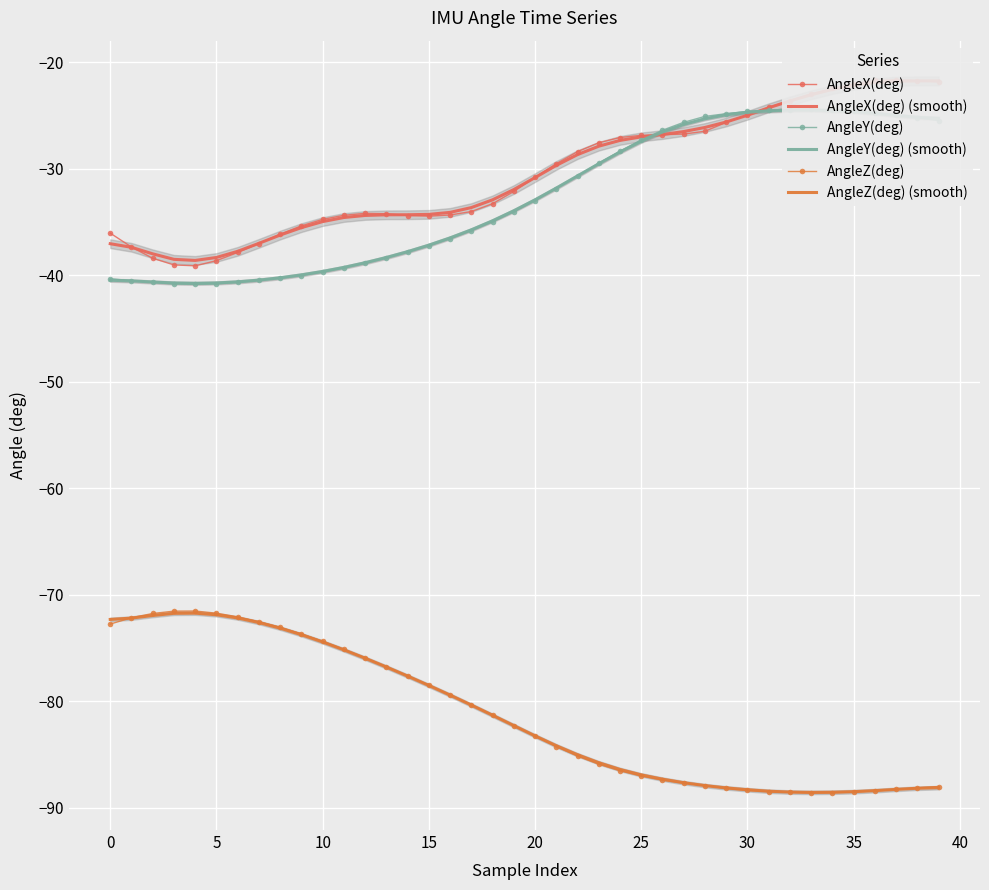

Between which two adjacent categories do AngleY(deg) and AngleX(deg) (smooth) first intersect?

25 and 26